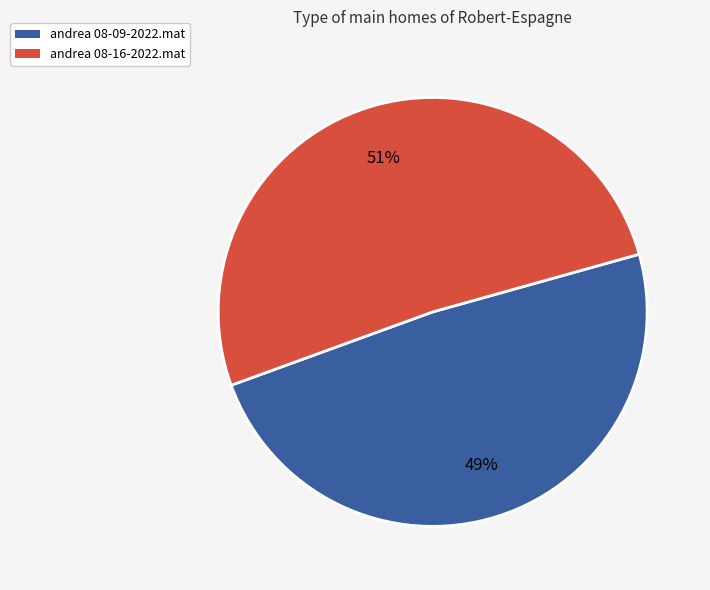

Is there a majority slice in this chart?

Yes